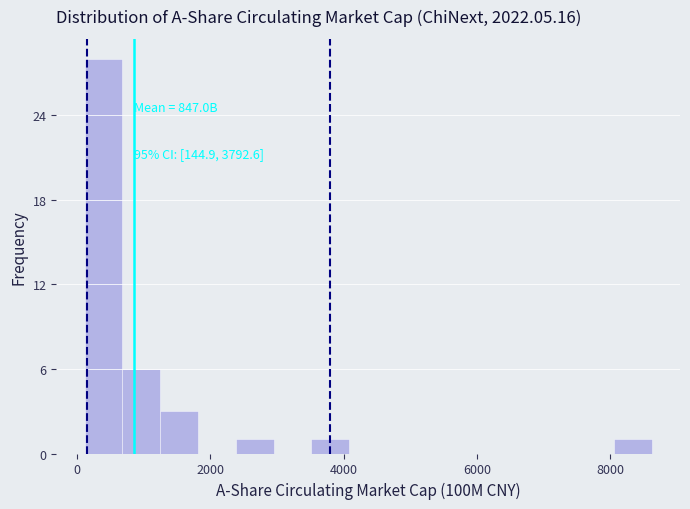

Around what value on the x-axis is the tallest bar? Give the approximate position of its centre, as read against the axis.

400